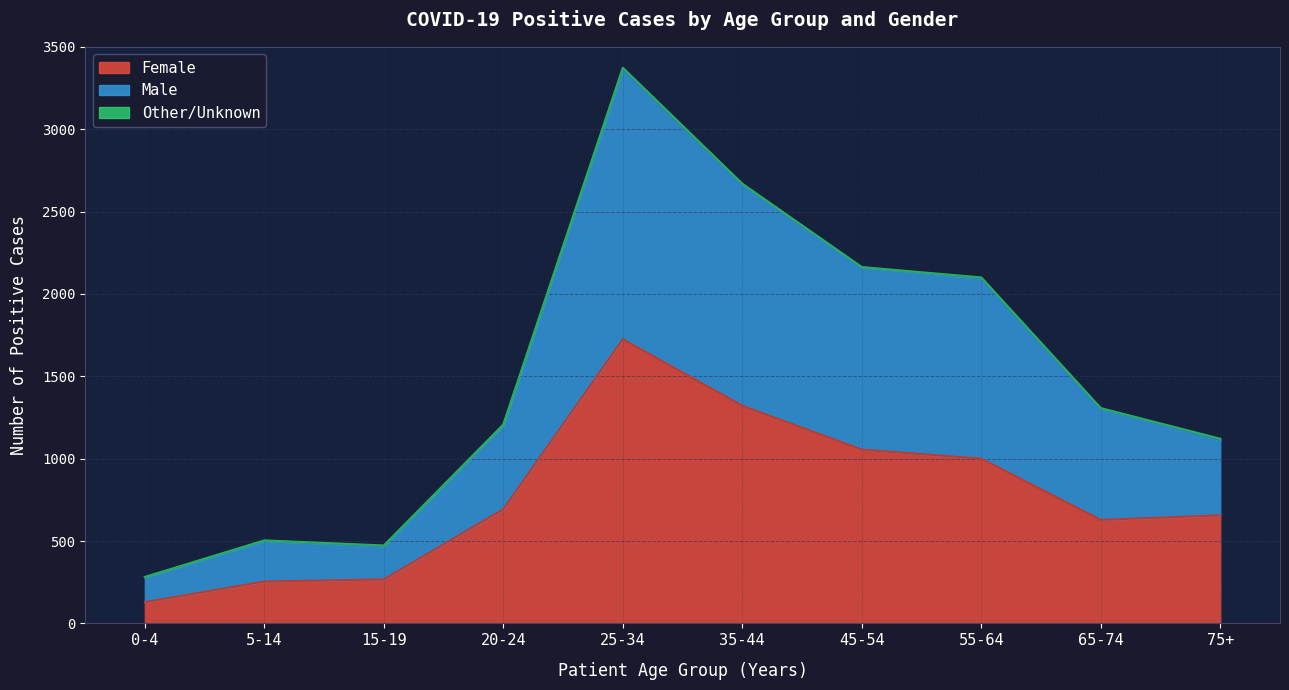

The value of Female at 35-44 is 534. True or false?

False